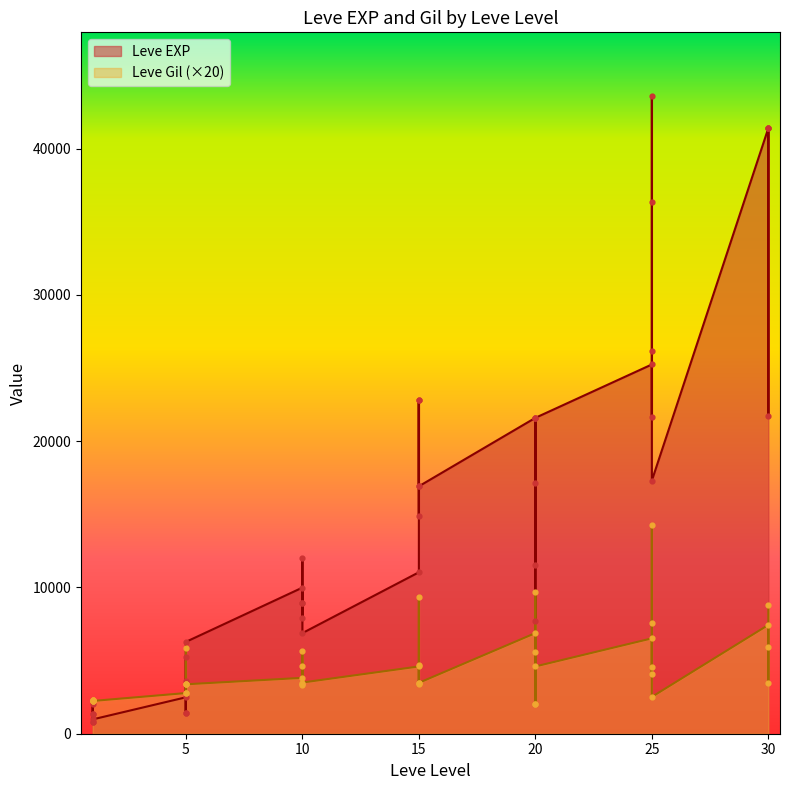

Which series reaches the maximum Y coordinate?

Leve EXP